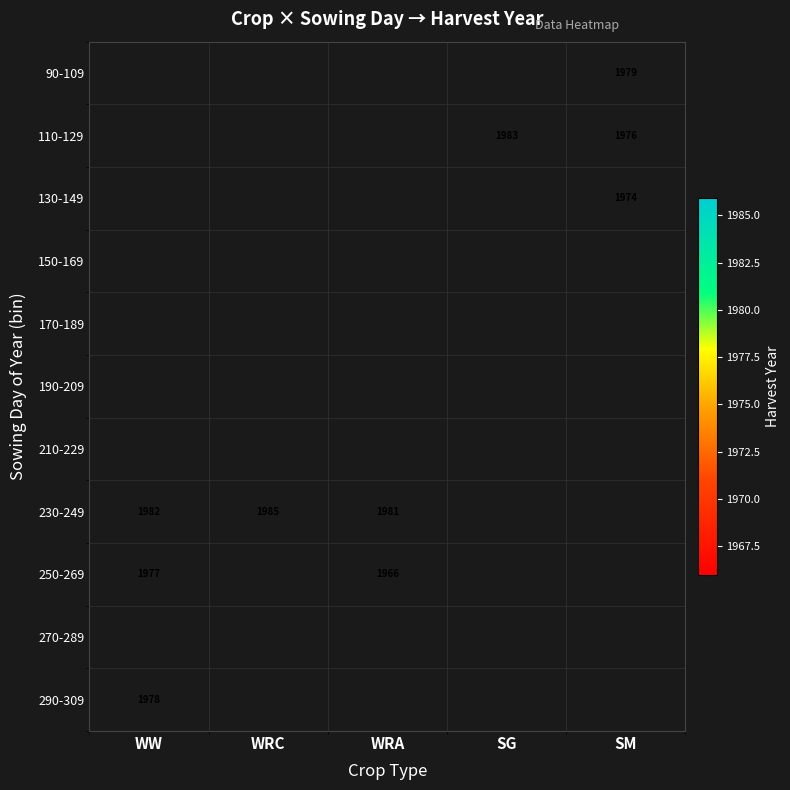

Is it true that 230-249 equals 1985 at WRC?

True